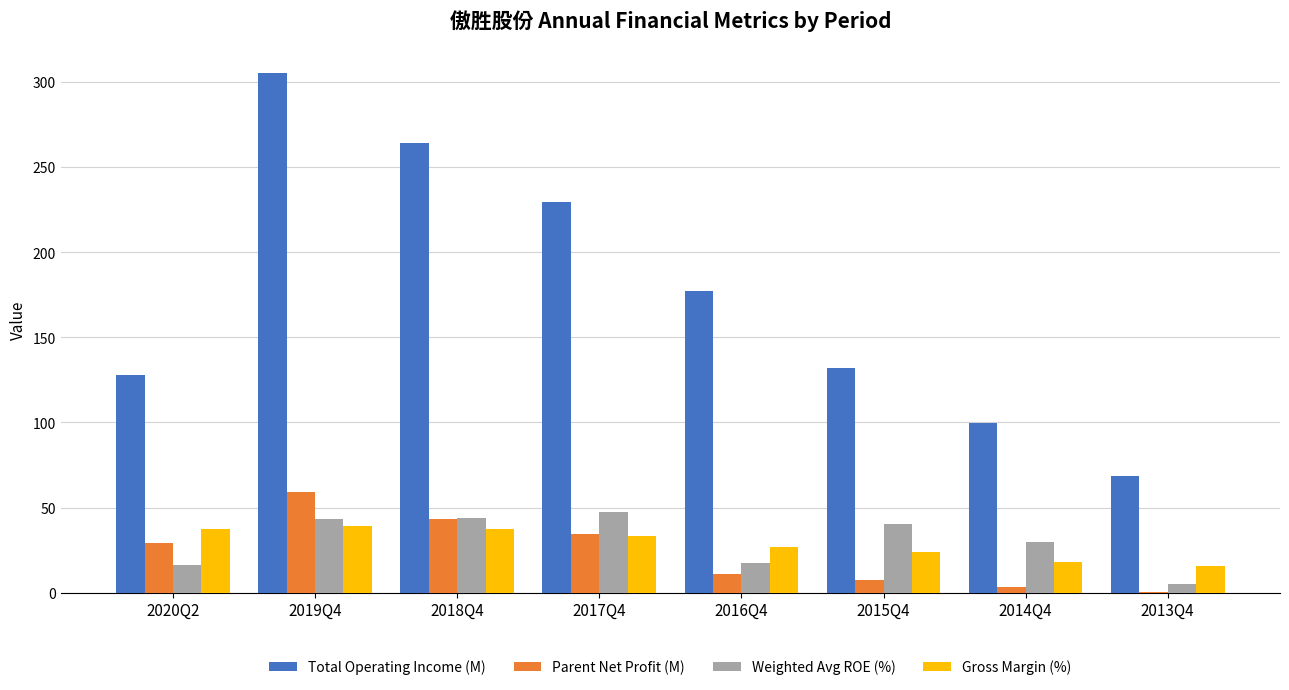

At which category does the chart reach its peak across all series?

2019Q4